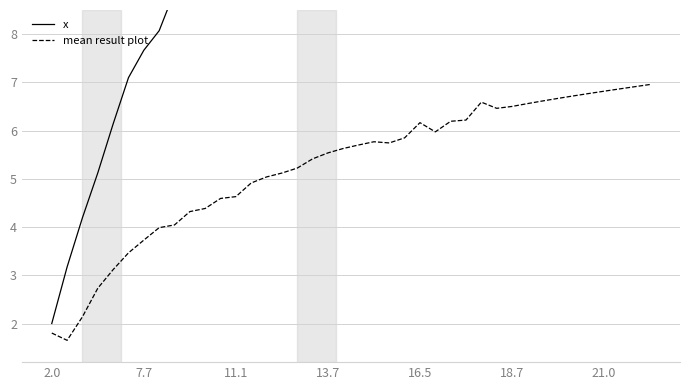

What is the highest value of the mean result plot series?

7.0